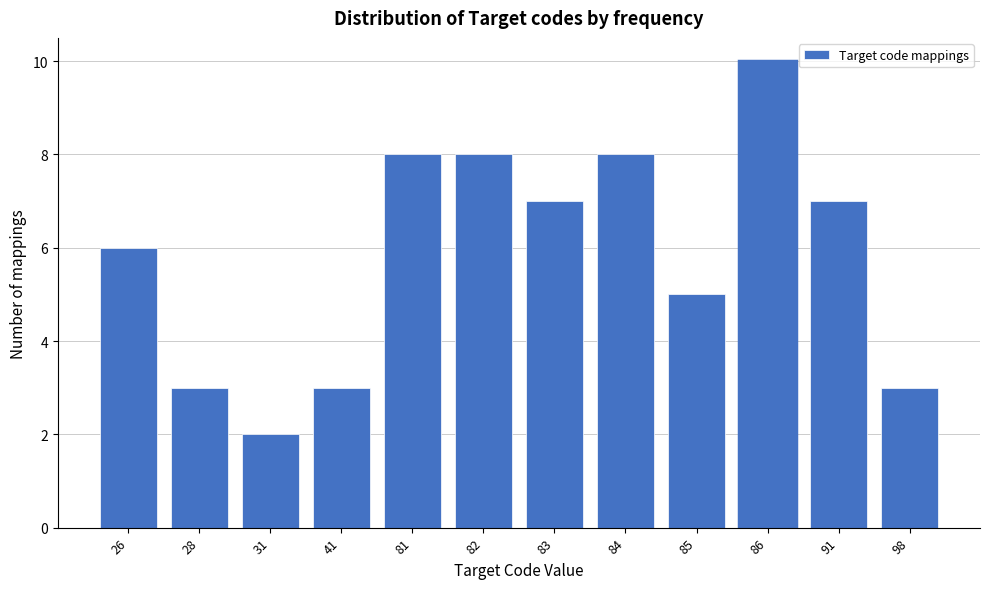

Reading left to right, list all the values displayed in this chart.

6	3	2	3	8	8	7	8	5	10	7	3